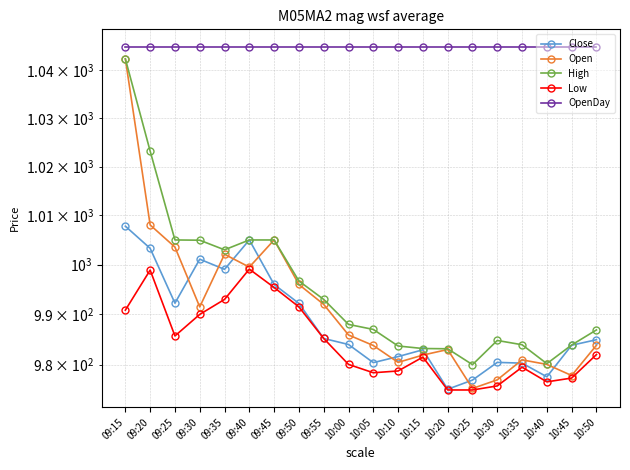

At which category does High reach its first local valley?

09:35